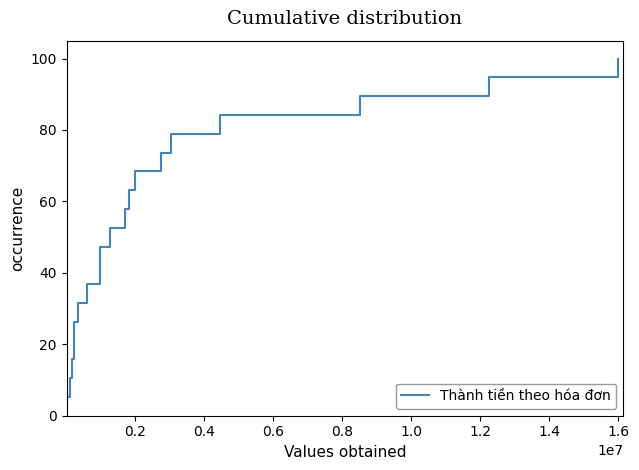

Reading right to left, what are all the values shown in this chart?

100.0	94.7	89.5	84.2	78.9	73.7	68.4	63.2	57.9	52.6	47.4	42.1	36.8	31.6	26.3	21.1	15.8	10.5	5.3